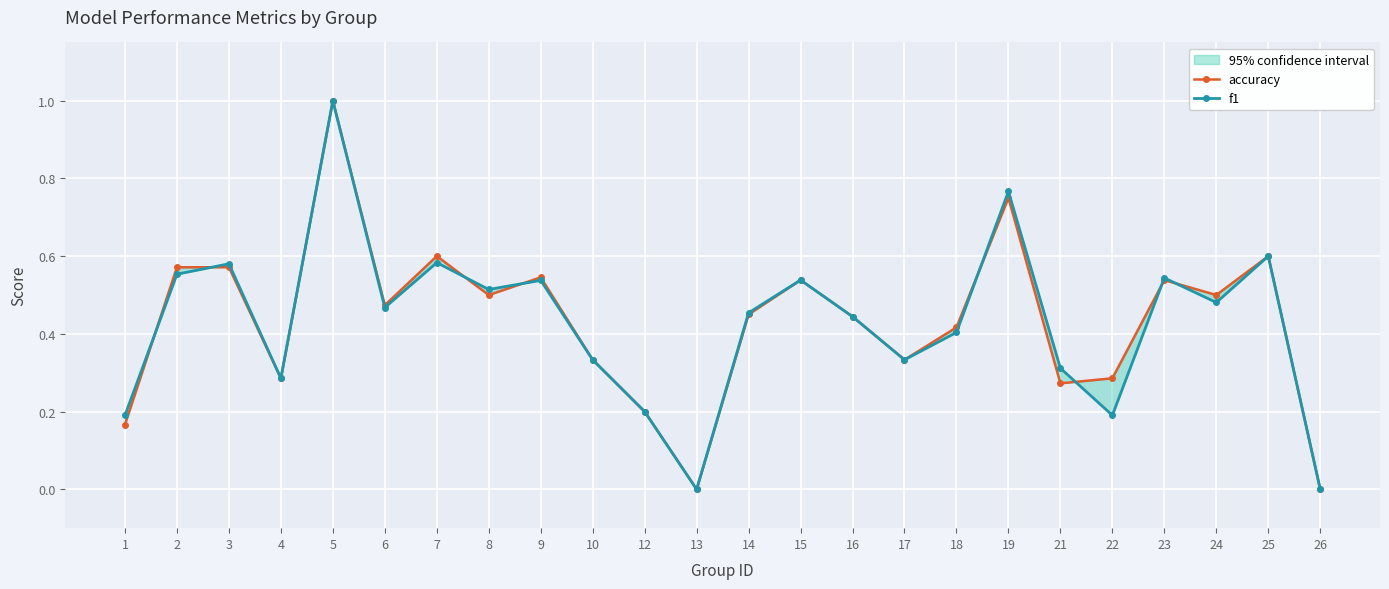

At which category is the sum across all series the highest?

5